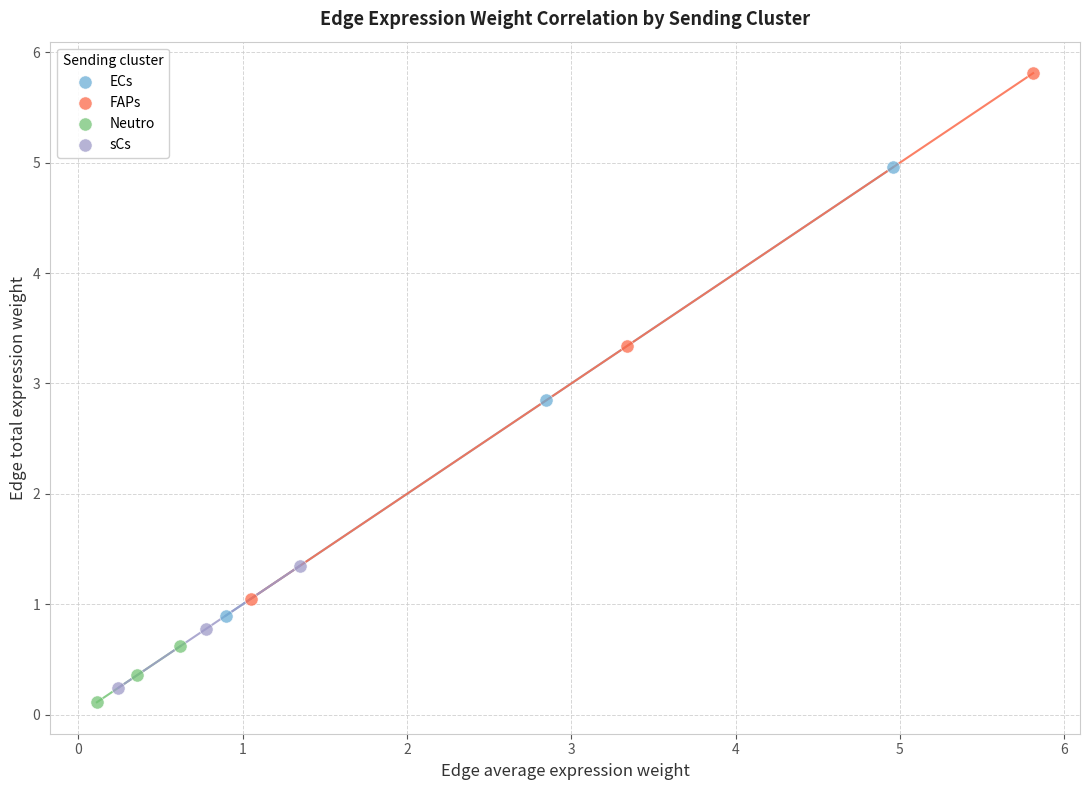

Which series has the widest spread of Y values?

FAPs